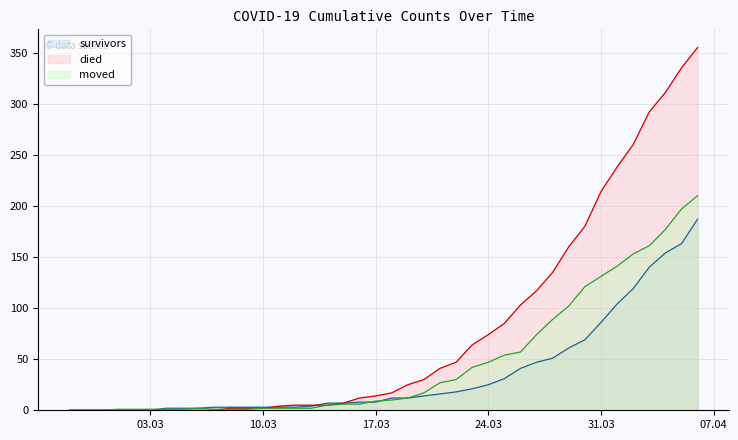

True or false: survivors has more than 0 interior local peaks.

False